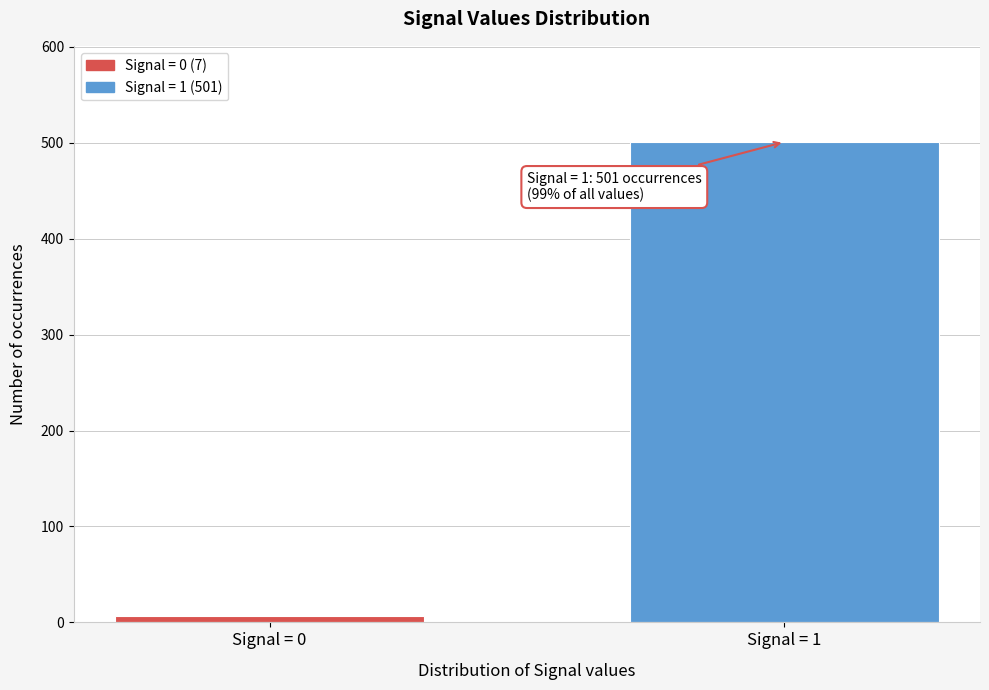

Reading left to right, extract all data points from this chart.

Signal = 0=7	Signal = 1=501